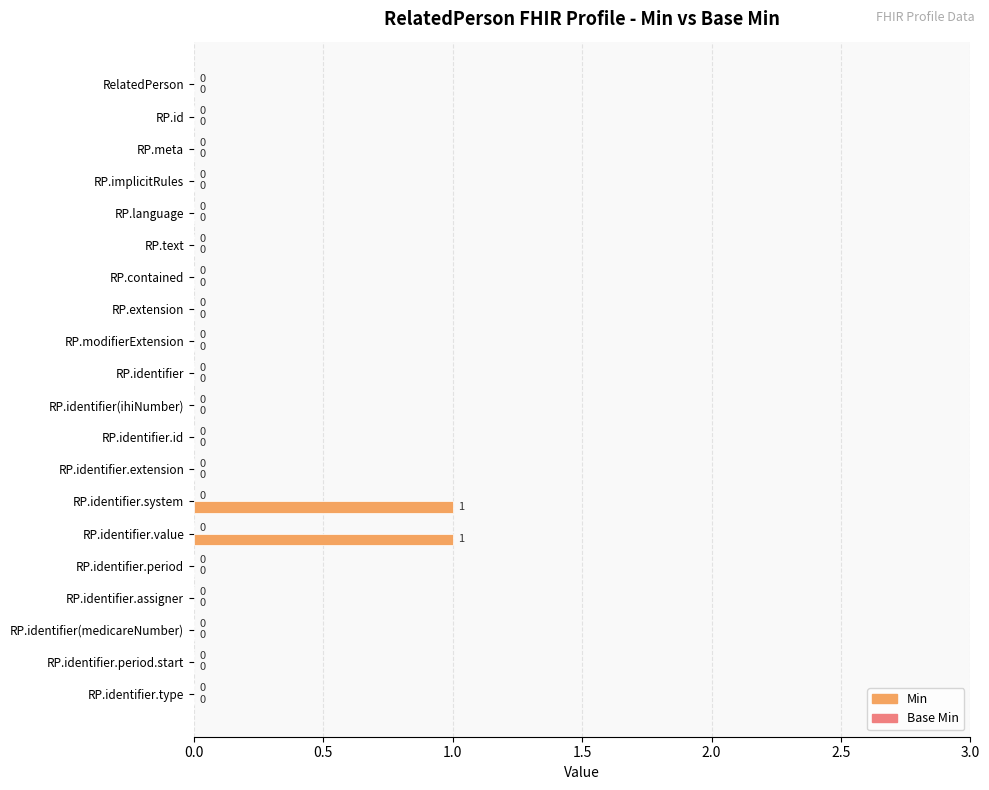

How many values are between 0 and 1?

20